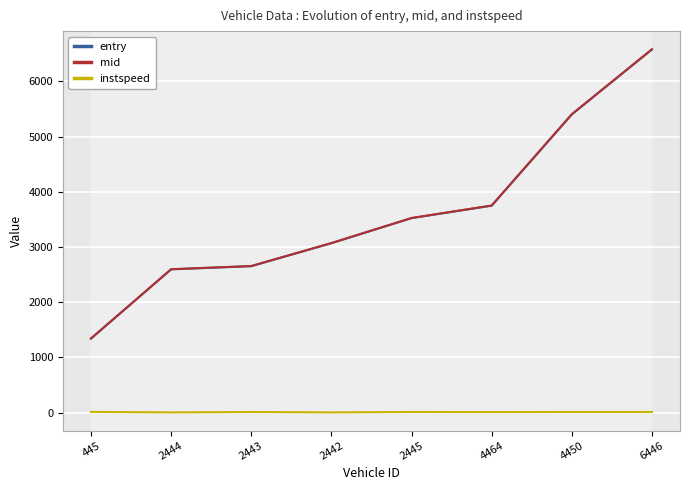

True or false: mid has a value of 620.3 at 2444.

False